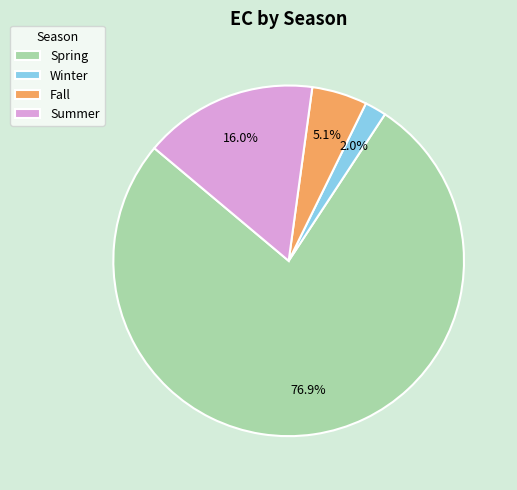

Between Summer and Fall, which is larger?

Summer